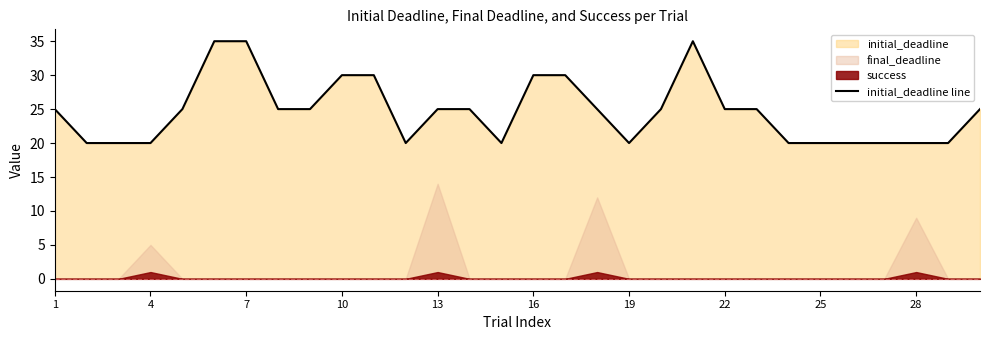

Is it true that initial_deadline line equals 25 at 22?

True